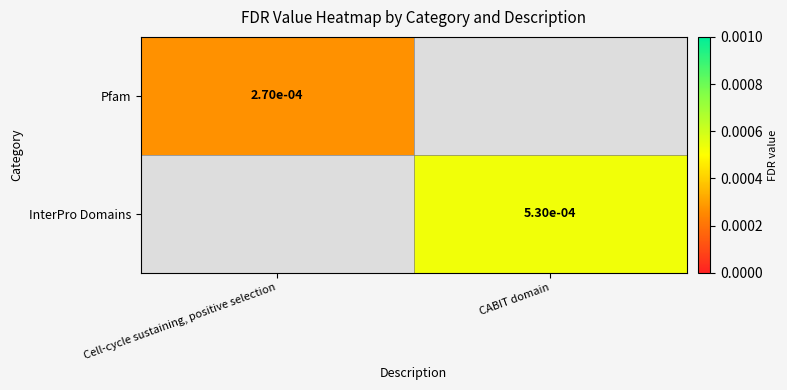

How many values in the InterPro Domains series exceed 0?

1